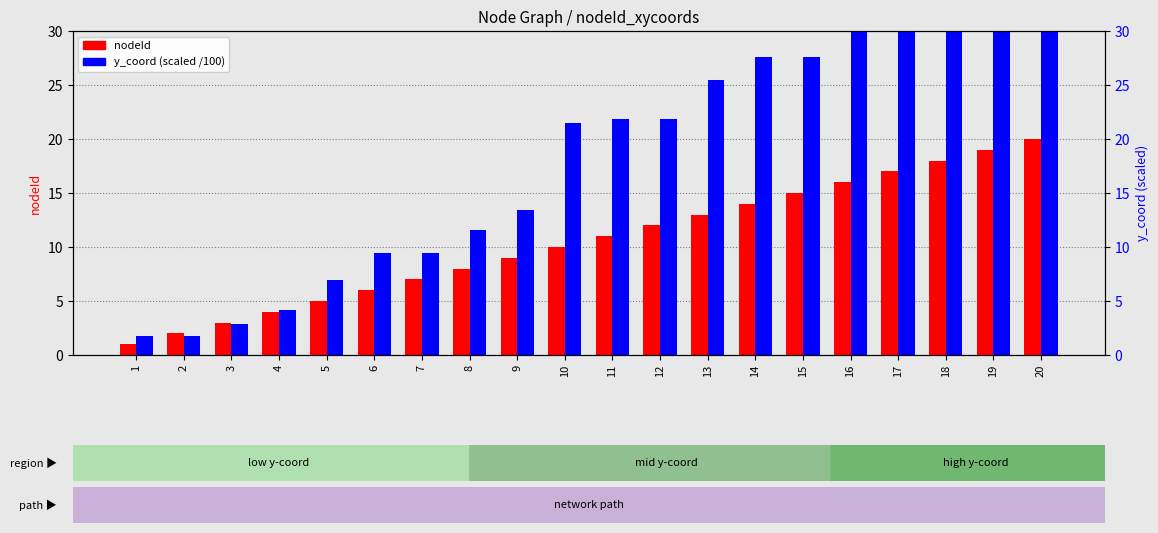

What is the difference between the second highest and second lowest values in the y_coord (scaled /100) series?

33.2